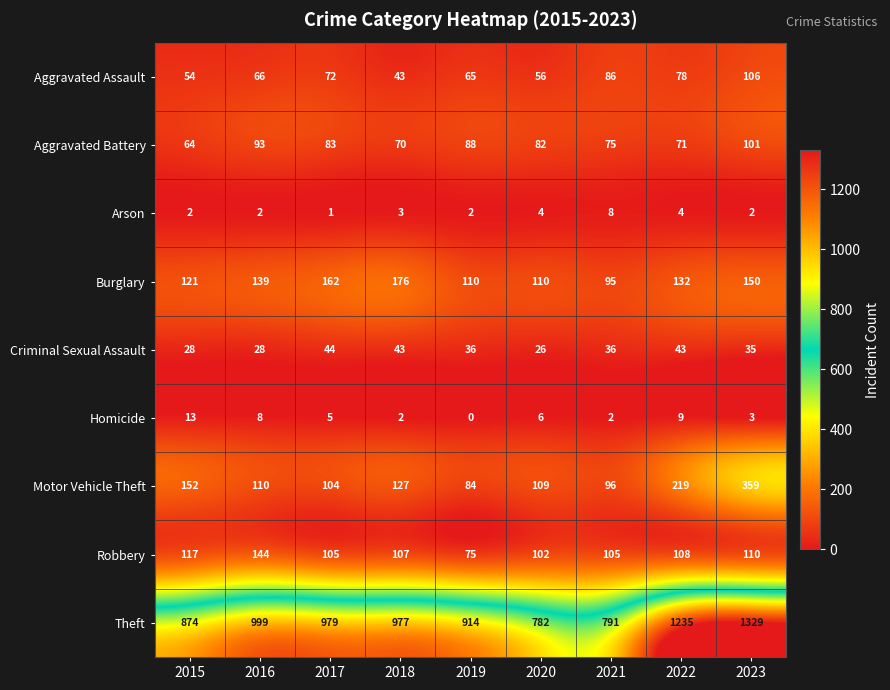

The Criminal Sexual Assault series shows 62 at 2018. True or false?

False